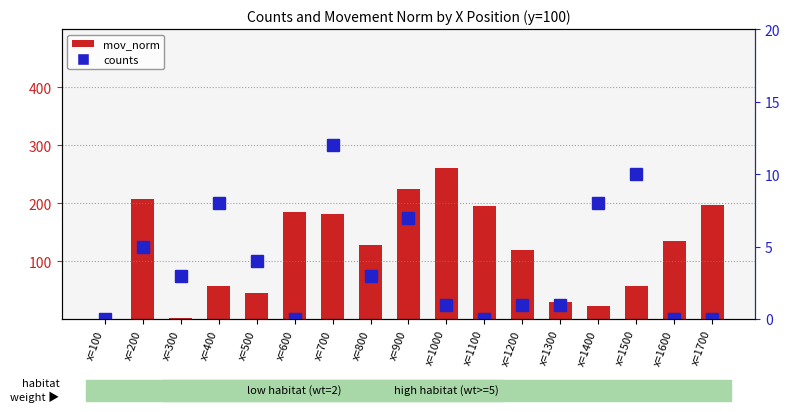

What are all the series names shown in the legend?

mov_norm, counts